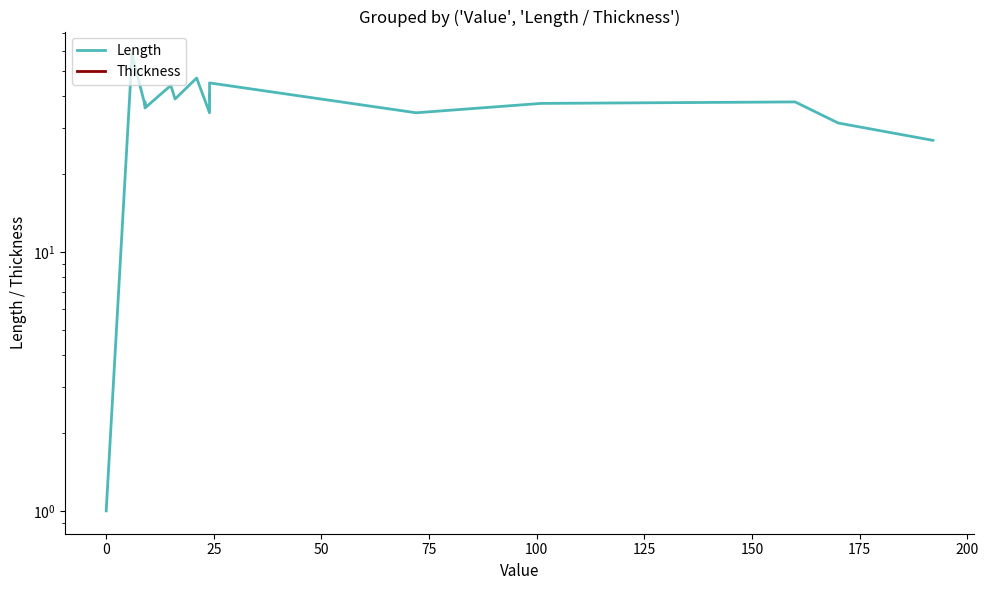

How many lines are shown in the chart?

2